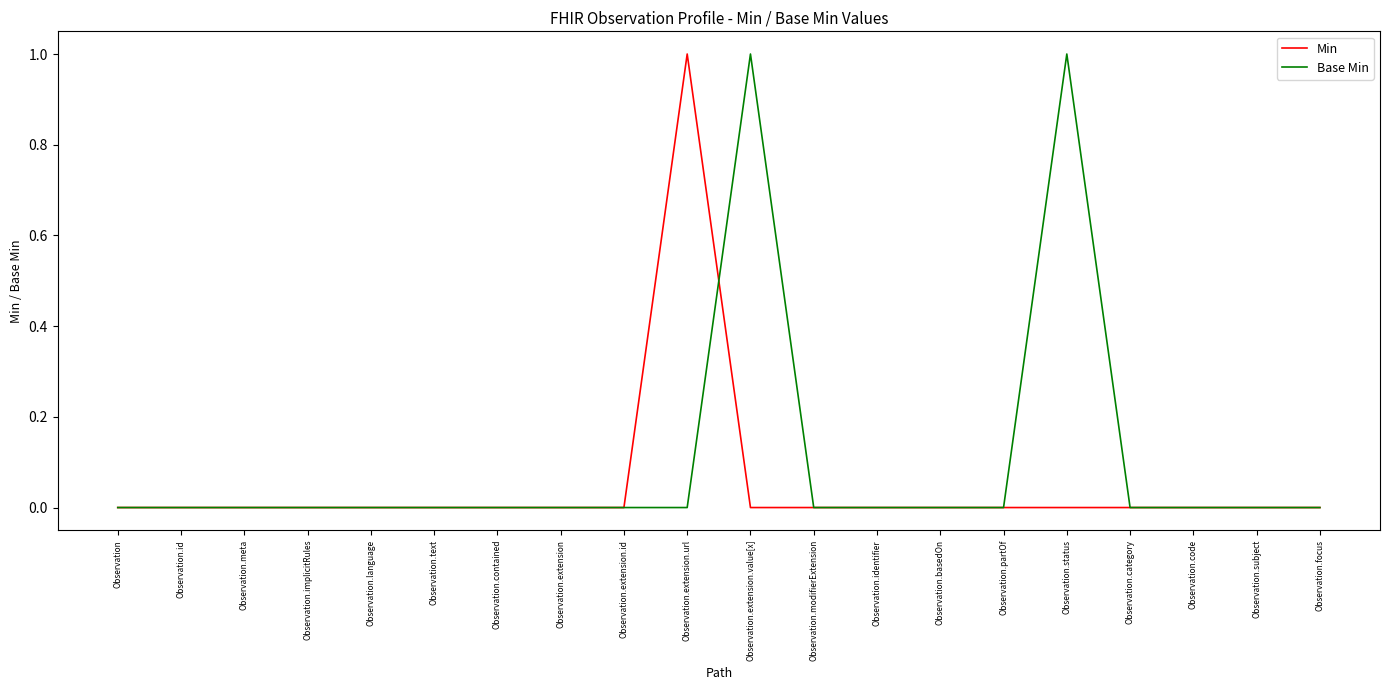

Reading right to left, extract all data points from this chart.

Min: 0	0	0	0	0	0	0	0	0	0	1	0	0	0	0	0	0	0	0	0
Base Min: 0	0	0	0	1	0	0	0	0	1	0	0	0	0	0	0	0	0	0	0